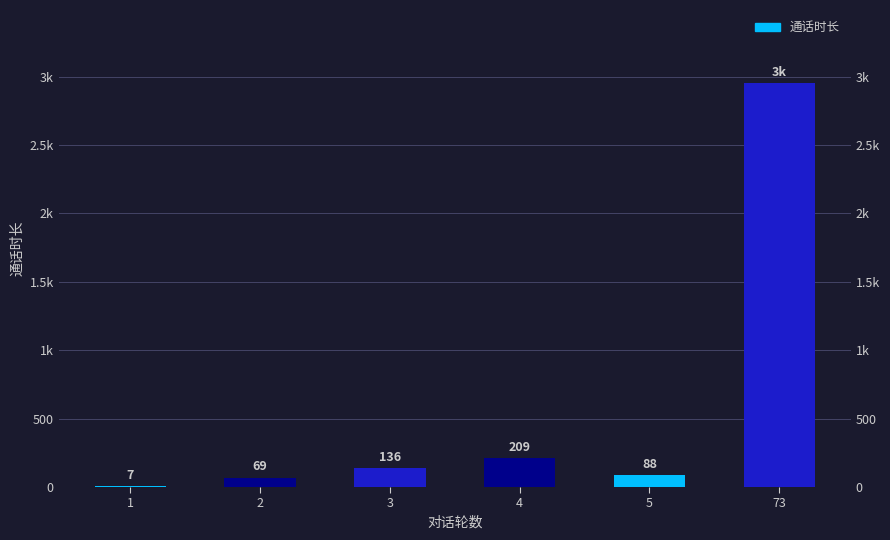

Which has a higher value, 73 or 1?

73